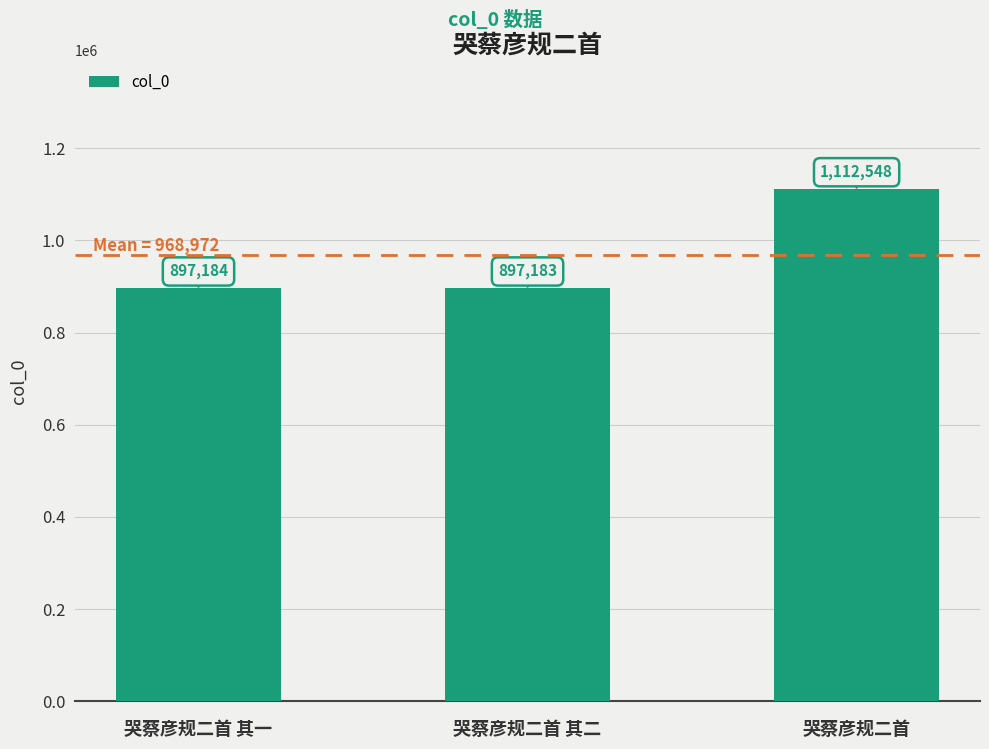

What is the difference between the values at 哭蔡彦规二首 其二 and 哭蔡彦规二首 其一?

1